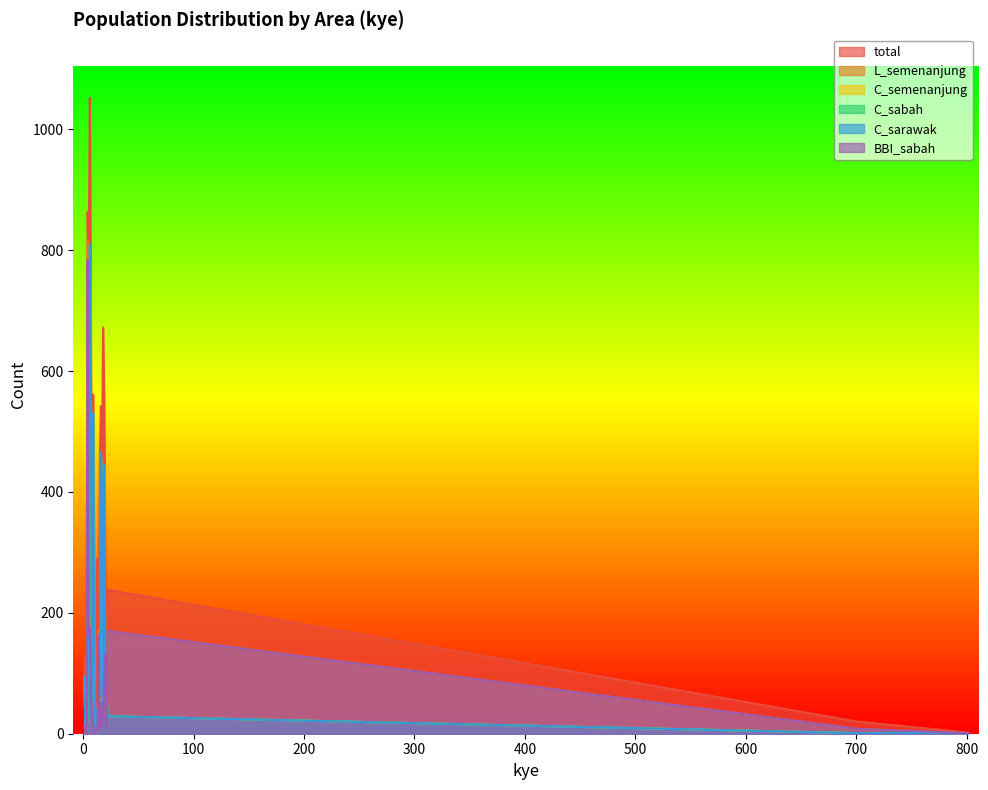

List the labels in order of BBI_sabah value, largest first.

4, 6, 22, 5, 14, 20, 19, 7, 16, 8, 18, 9, 13, 1, 17, 21, 2, 701, 15, 12, 10, 801, 3, 11